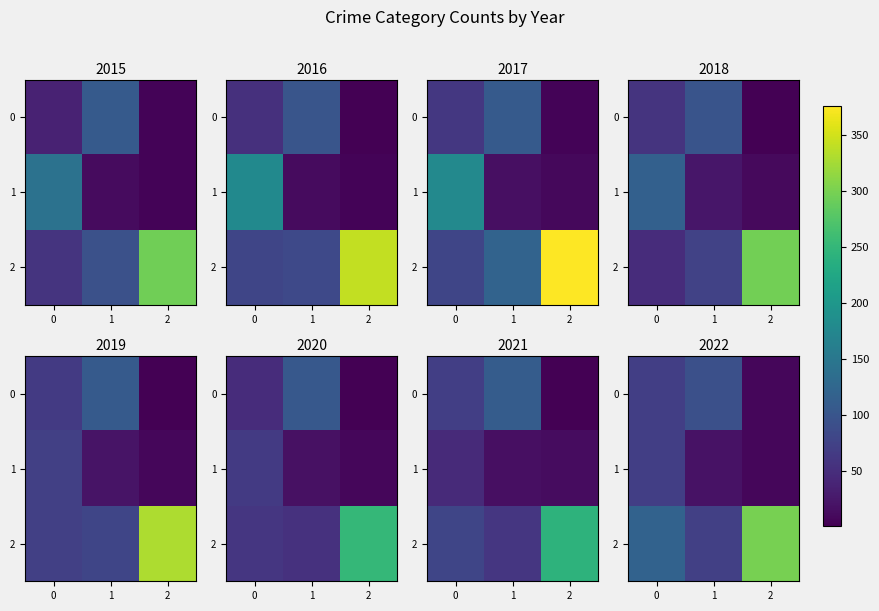

Which series has the largest total across all categories?

2